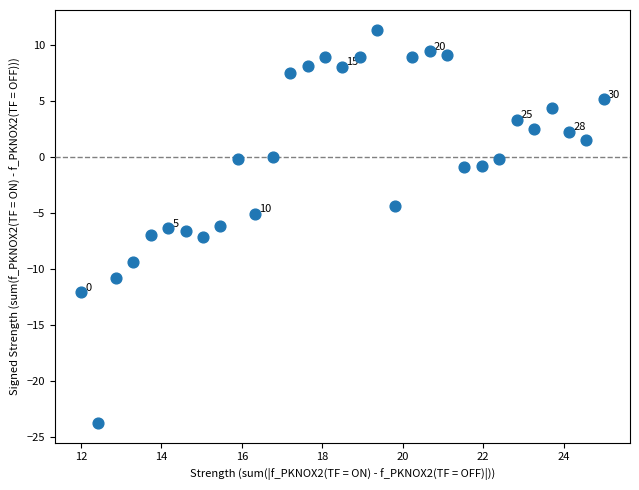

What is the range of Y values (max minus min)?

35.1